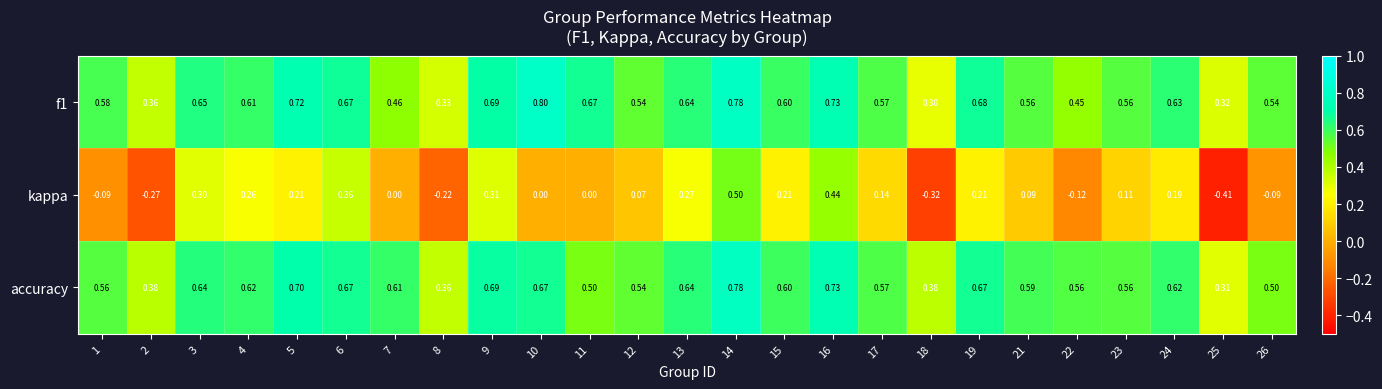

Which series has the largest range (max minus min)?

kappa